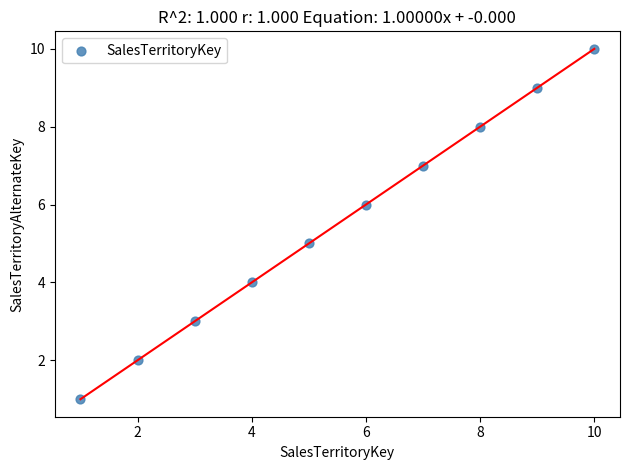

What is the range of Y values (max minus min)?

9